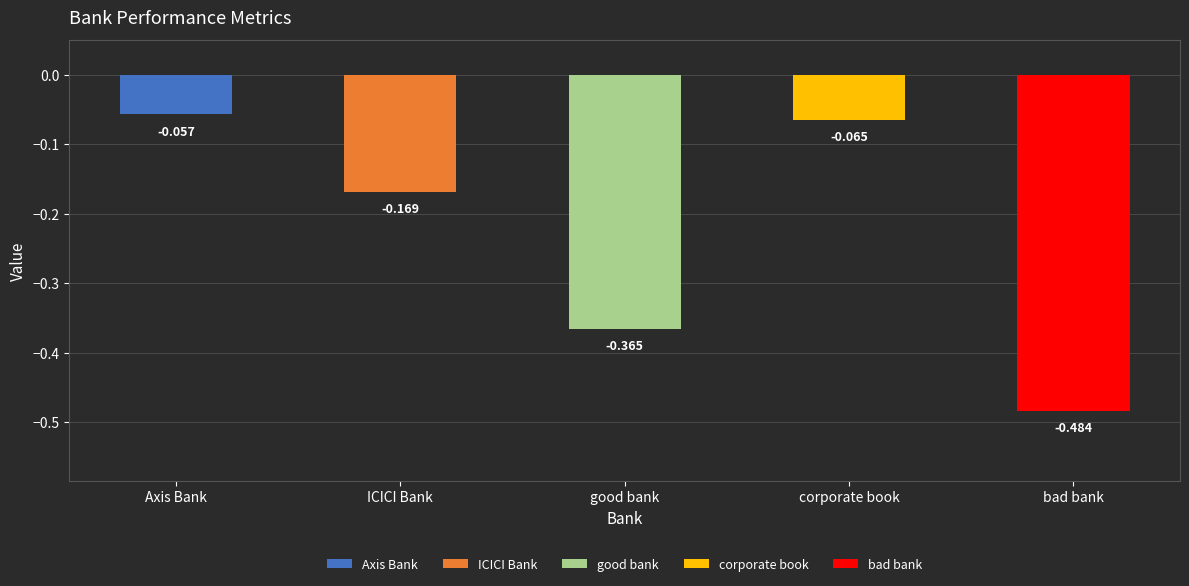

Is it true that the value at good bank is -0.2?

False